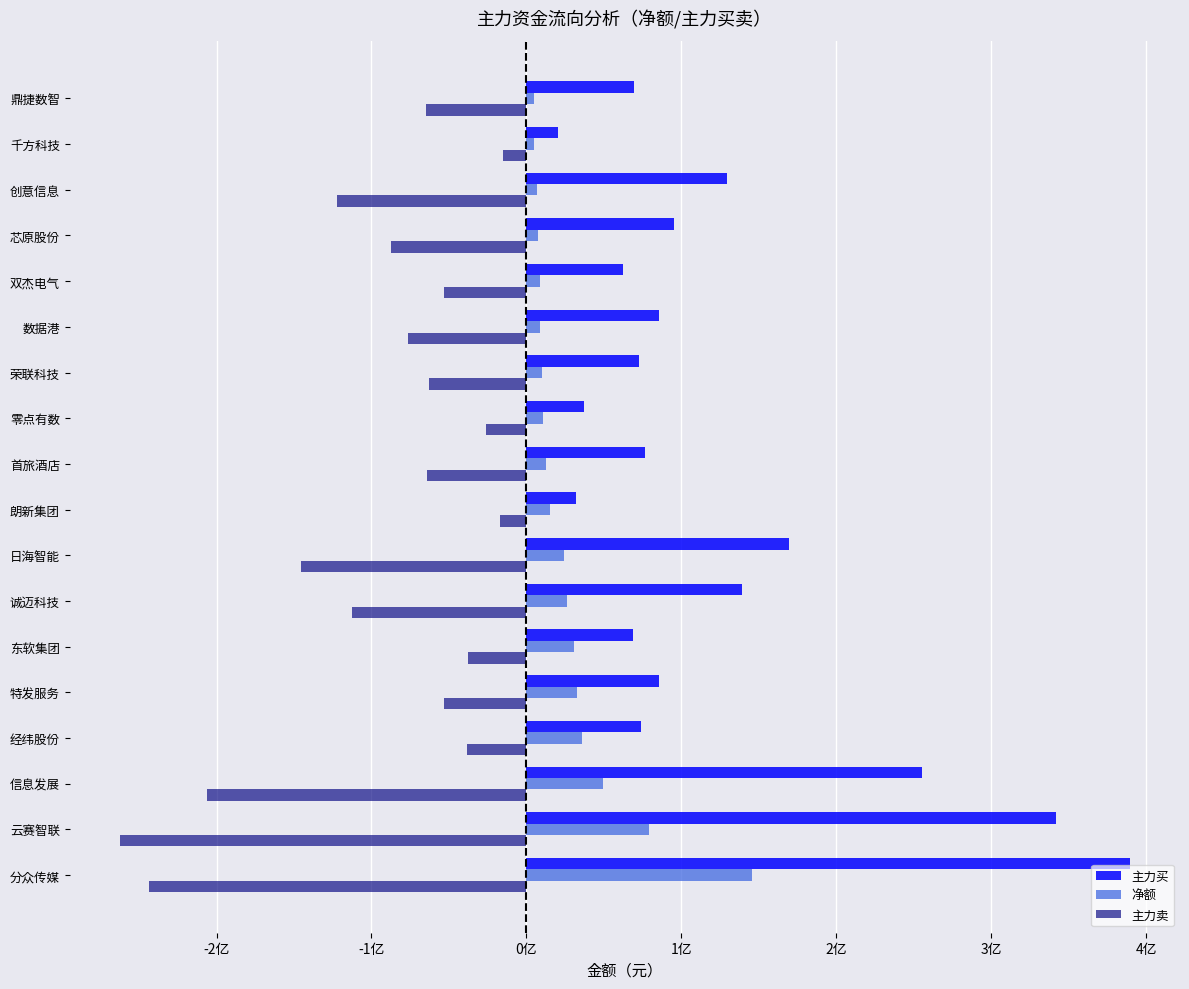

List the series in order of their overall mean, highest first.

主力买, 净额, 主力卖